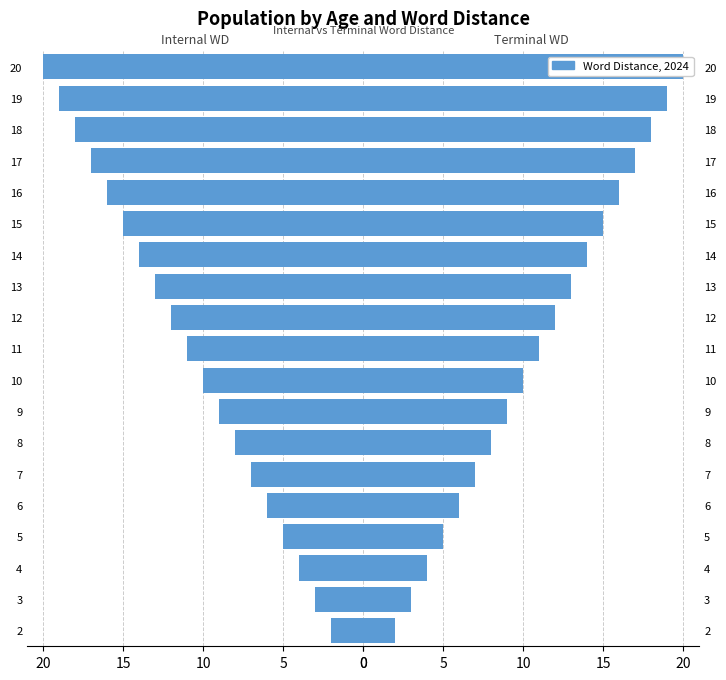

The terminal WD series shows 19 at 12. True or false?

False